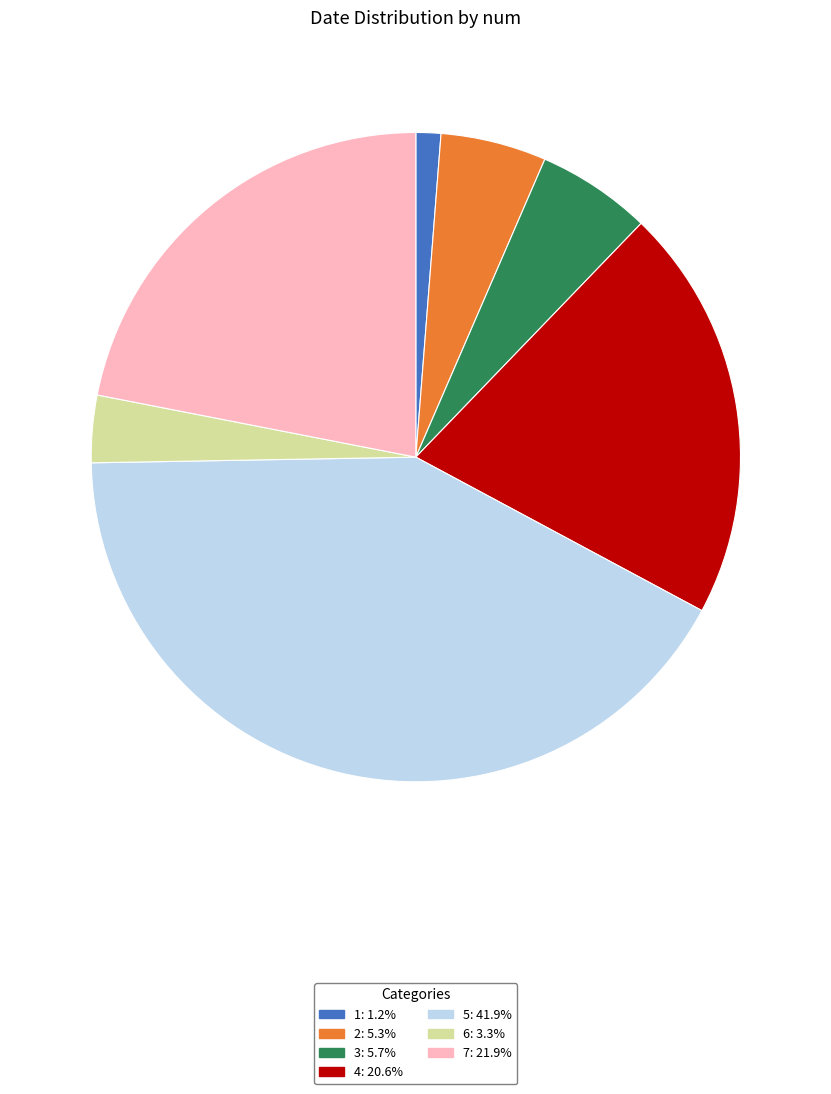

How many slices are in this pie chart?

7